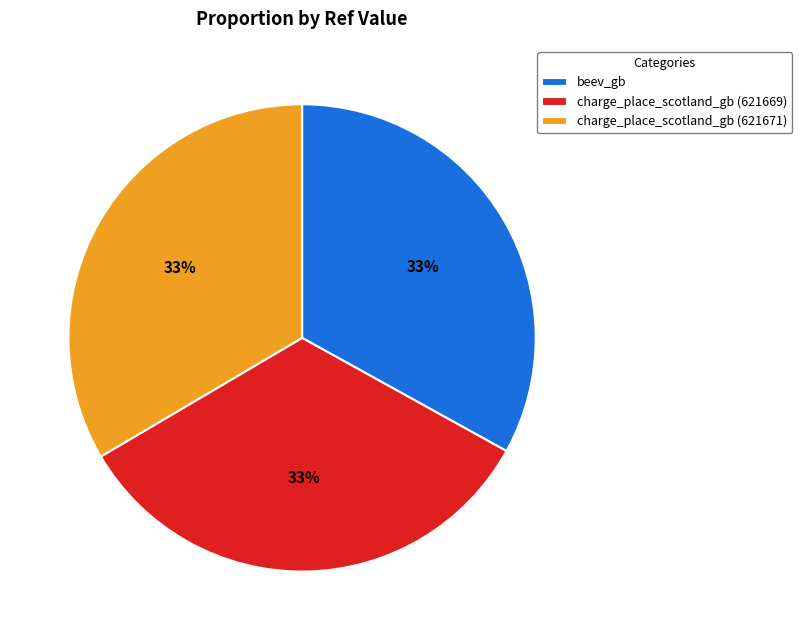

How many segments does this pie chart have?

3